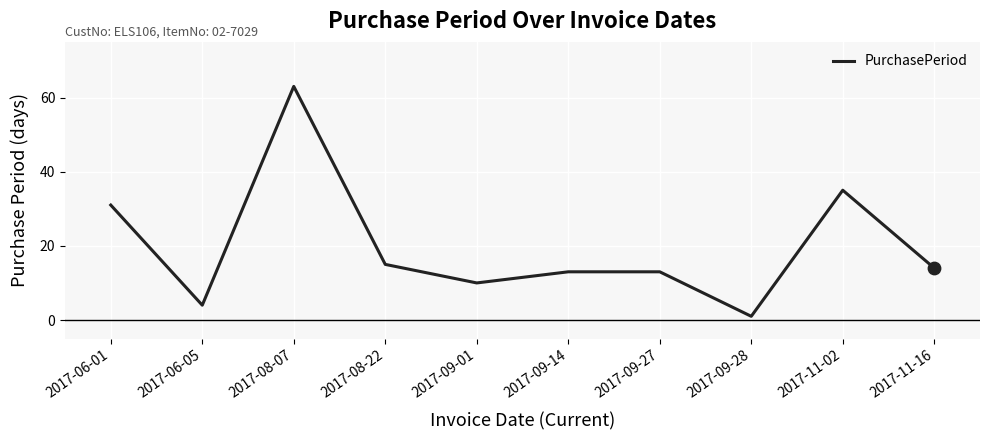

Which has a higher value, 2017-08-07 or 2017-09-27?

2017-08-07